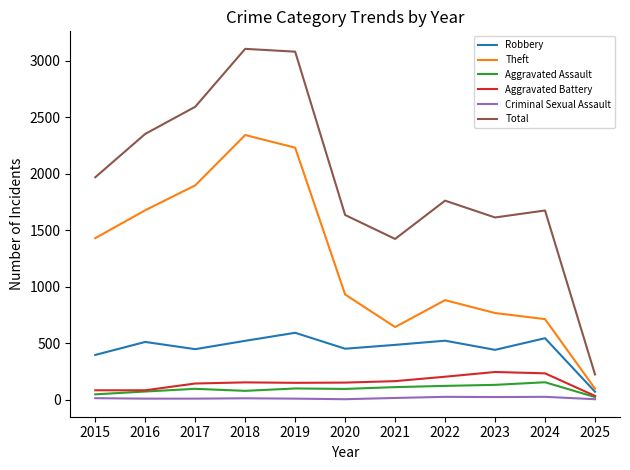

The Robbery series shows 147 at 2015. True or false?

False